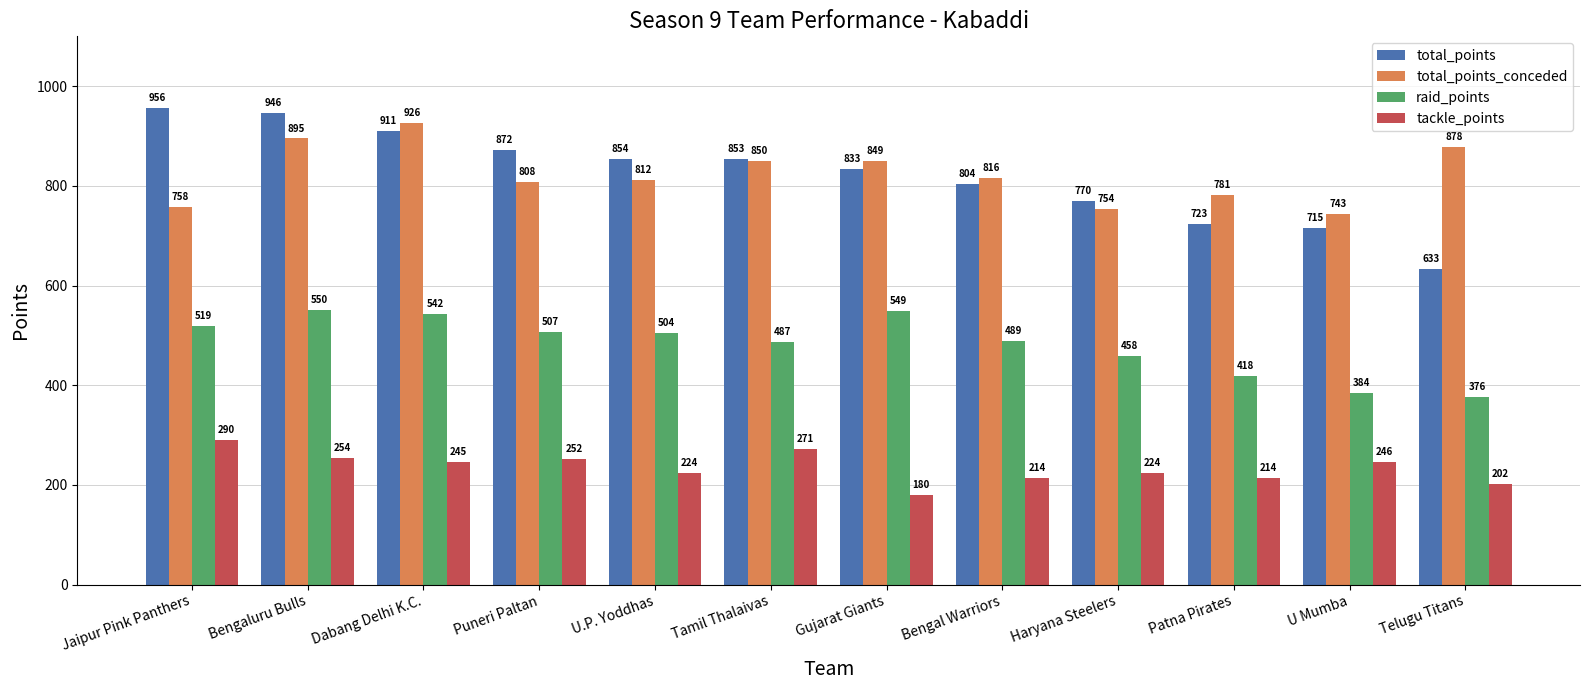

At Bengaluru Bulls, list the series in order from largest to smallest.

total_points, total_points_conceded, raid_points, tackle_points